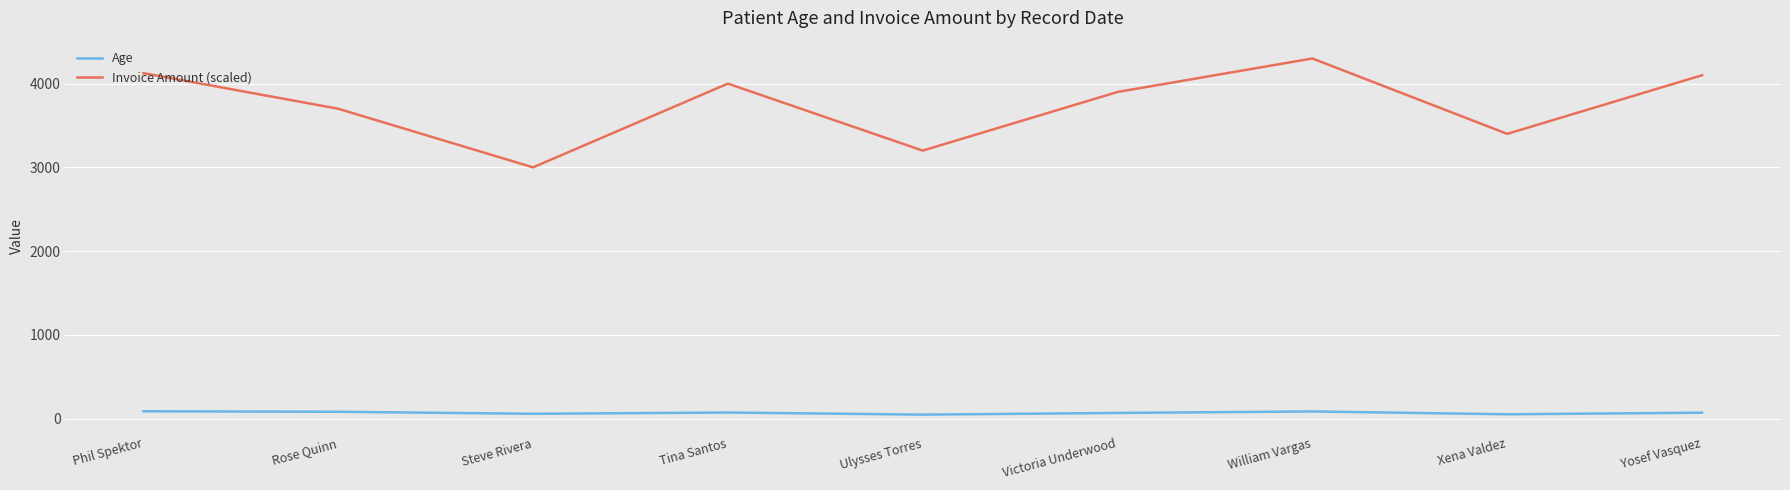

Between Steve Rivera and Victoria Underwood, which series saw the biggest shift?

Invoice Amount (scaled)